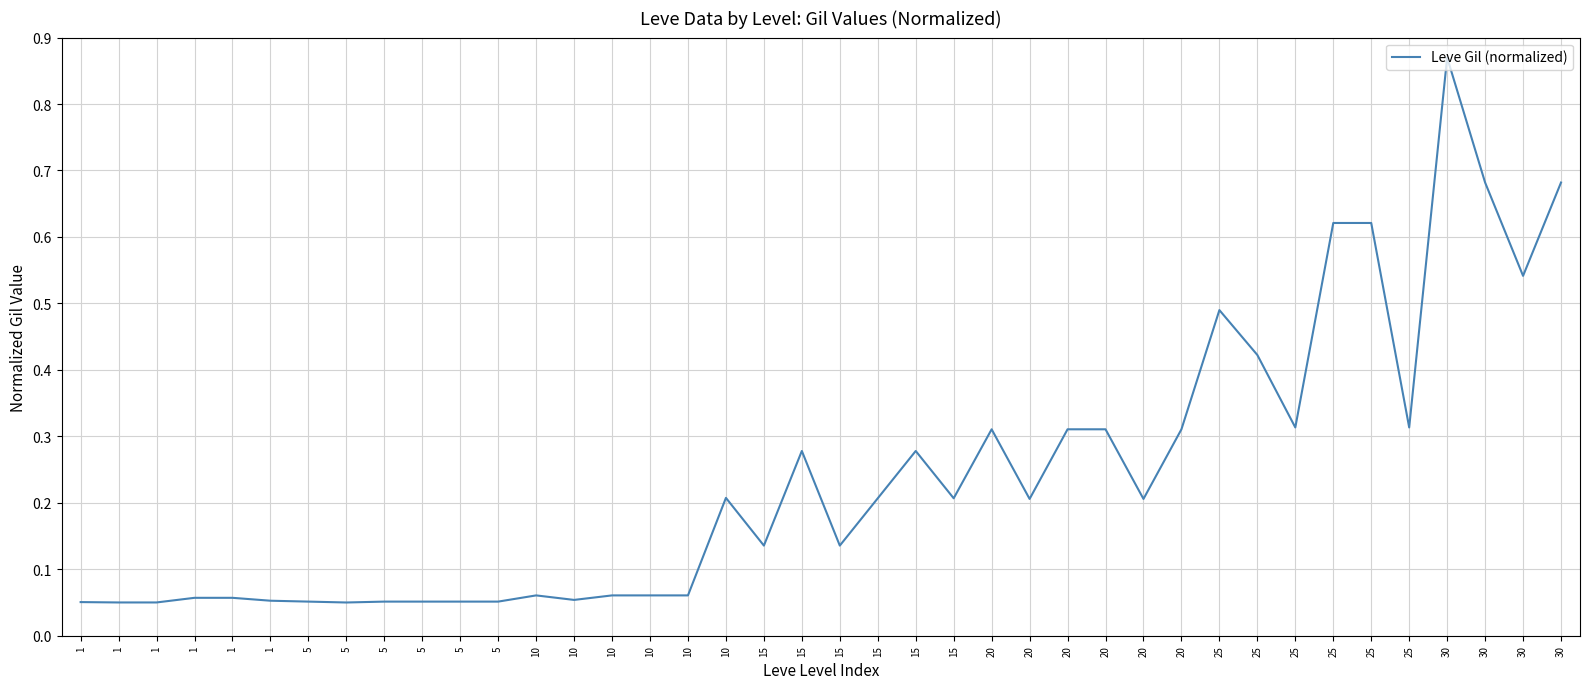

Which label corresponds to the smallest value in the chart?

5